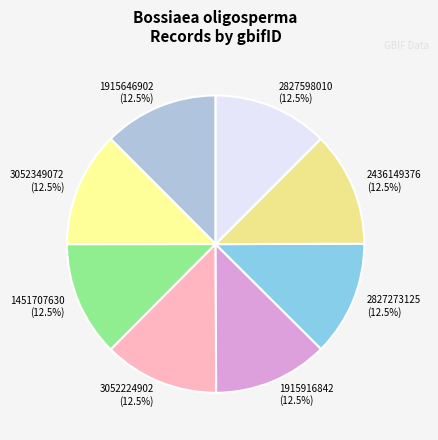

Is there a majority slice in this chart?

No